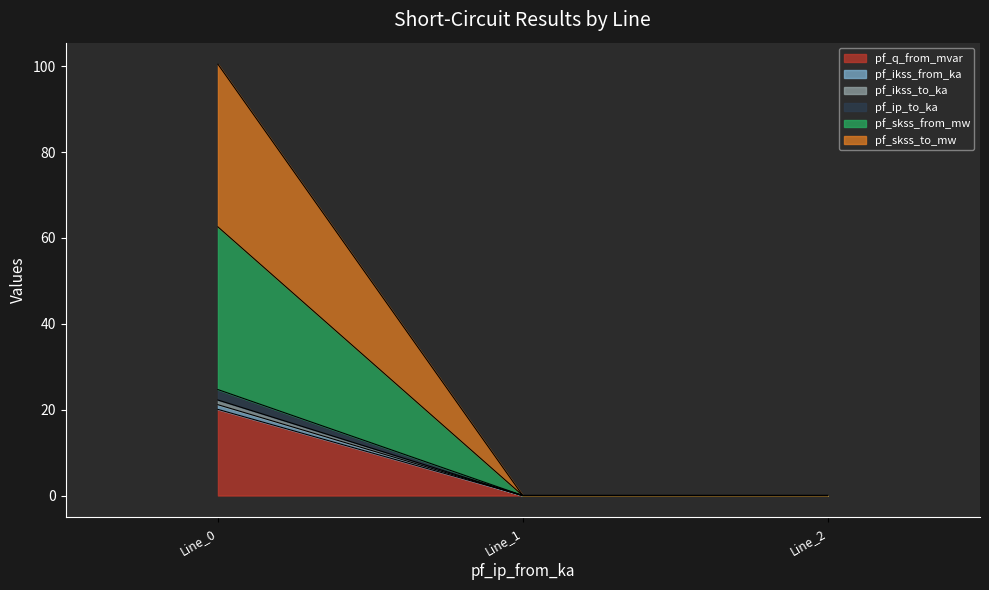

Which category has the lowest value in the pf_skss_to_mw series?

Line_2